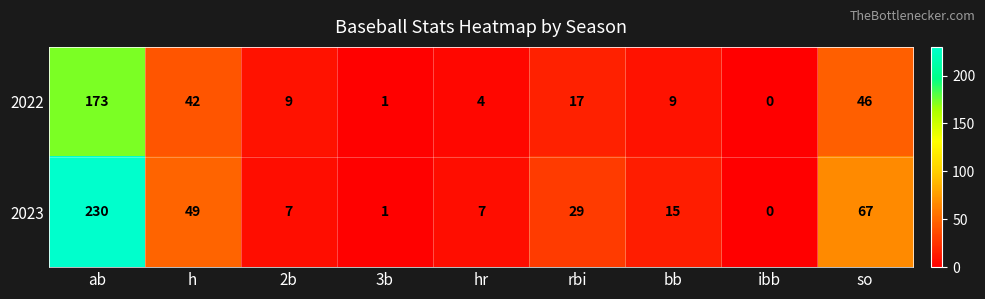

Is it true that 2022 equals 12 at 2b?

False